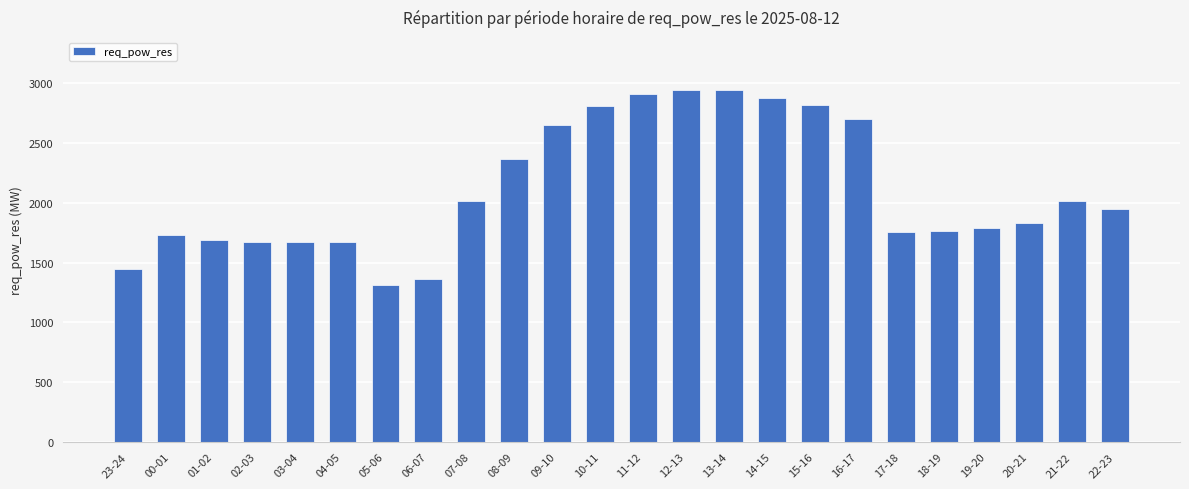

What value does the data have at 18-19?

1761